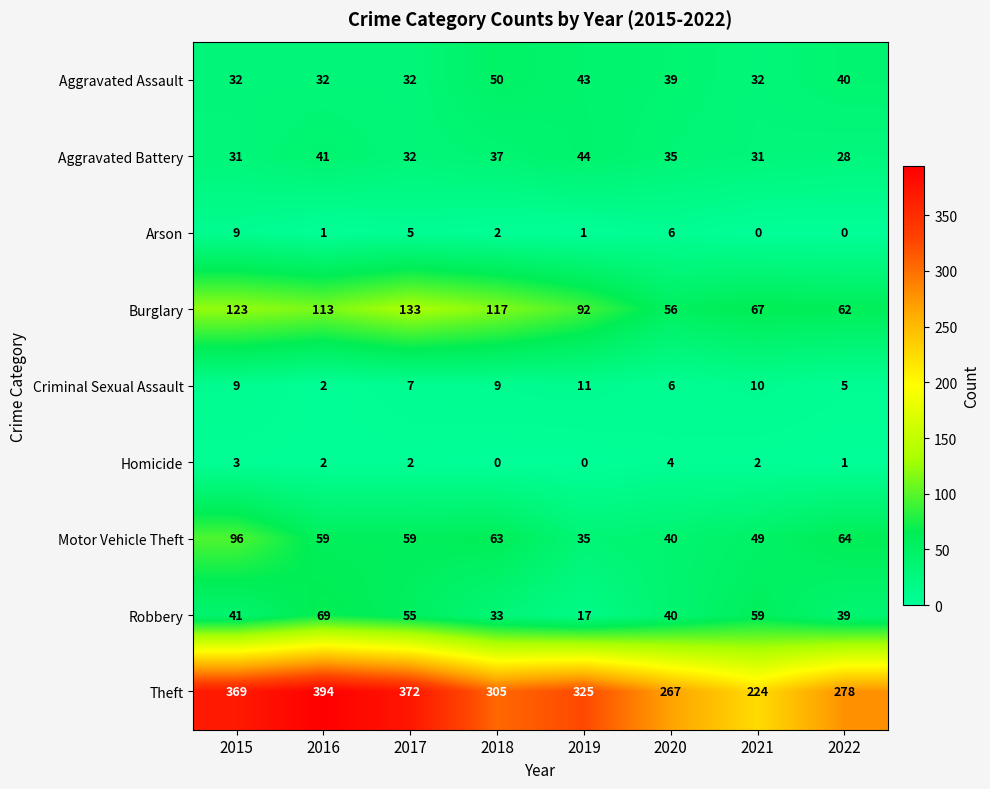

What is the maximum value shown in the chart?

394